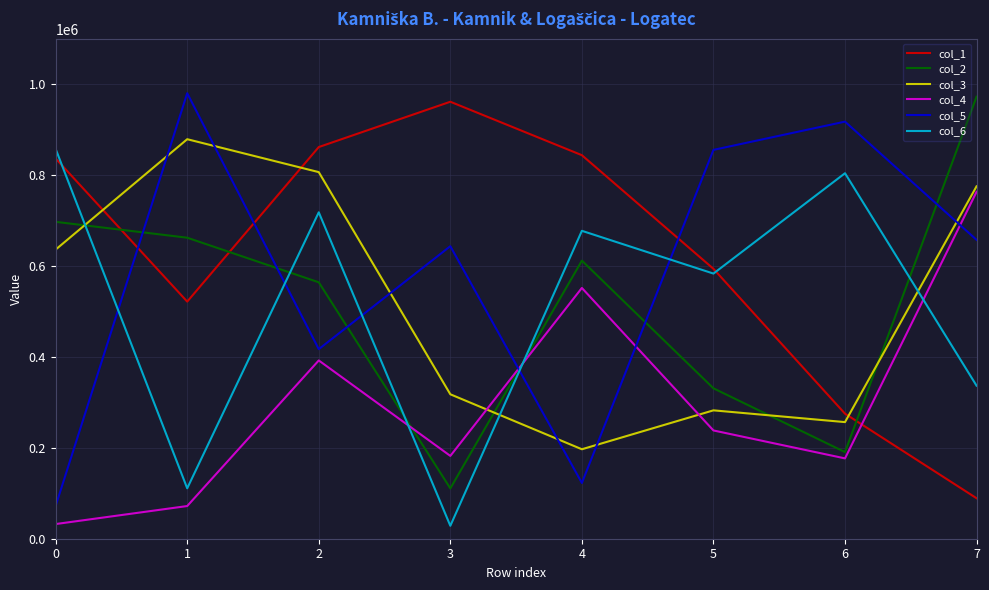

Reading left to right, what are all the values shown in this chart?

col_1: 836464	521651	861667	961344	843766	593786	275072	89068
col_2: 697128	662215	564104	110706	611779	330870	190559	972477
col_3: 636103	878930	806509	317748	196811	282427	256557	775272
col_4: 32265	71904	392214	182199	551682	238180	176724	763159
col_5: 72103	980100	417045	643542	122667	855426	917608	657499
col_6: 857432	110911	718094	28478	677376	583321	804076	336645